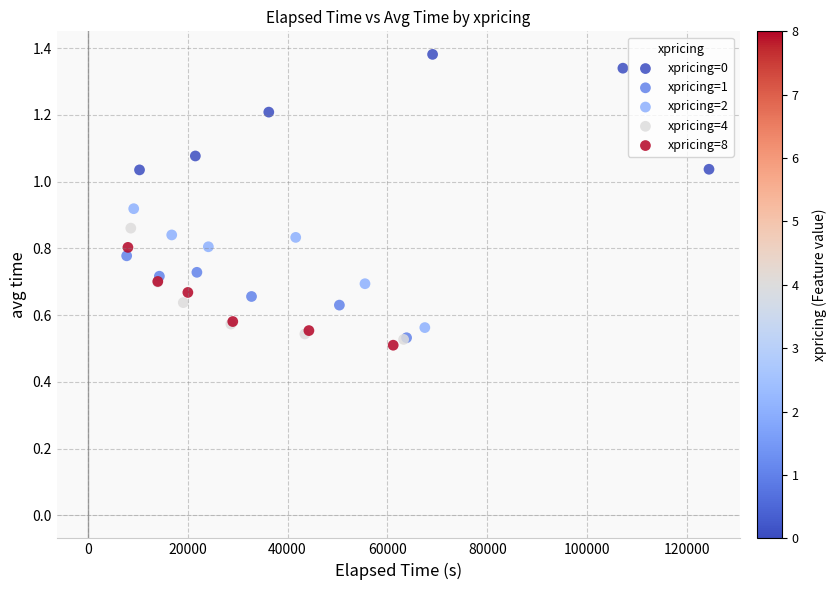

What are all the series names shown in the legend?

xpricing=0, xpricing=1, xpricing=2, xpricing=4, xpricing=8